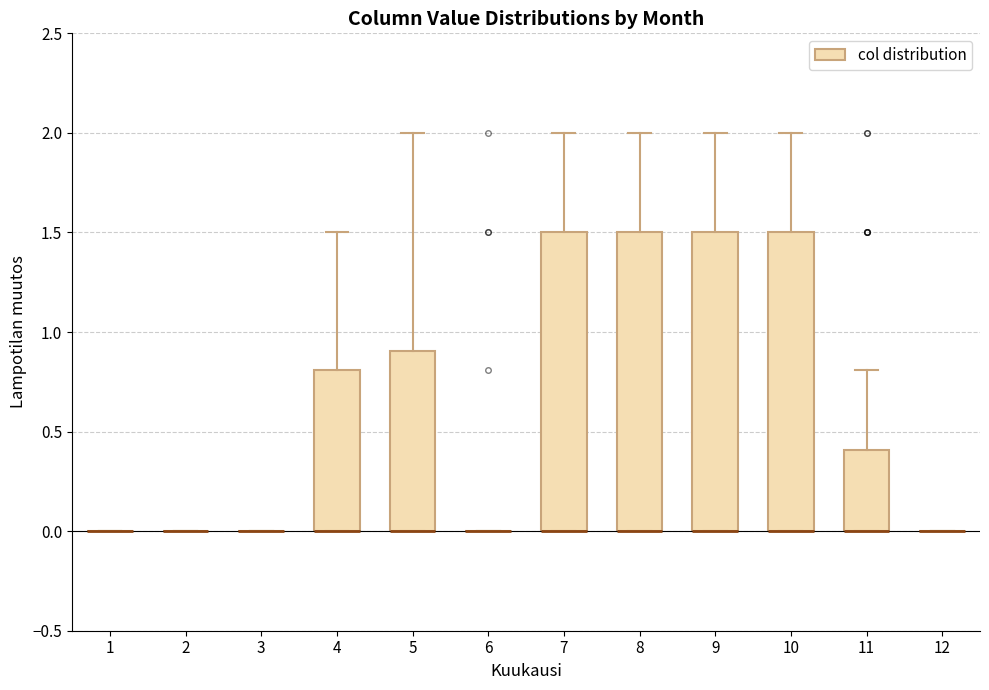

Reading left to right, read every box against the y-axis: the position of its median line, the range the box covers, and the ends of its whiskers. The values are not printed on the chart, so give them approximately, as read against the axis.

1: box collapsed to a line at 0.0, whiskers 0.0 to 0.0
2: box collapsed to a line at 0.0, whiskers 0.0 to 0.0
3: box collapsed to a line at 0.0, whiskers 0.0 to 0.0
4: median 0.0 (drawn on the box's lower edge), box 0.0 to 0.8, whiskers 0.0 to 1.5
5: median 0.0 (drawn on the box's lower edge), box 0.0 to 0.9, whiskers 0.0 to 2.0
6: box collapsed to a line at 0.0, whiskers 0.0 to 0.0
7: median 0.0 (drawn on the box's lower edge), box 0.0 to 1.5, whiskers 0.0 to 2.0
8: median 0.0 (drawn on the box's lower edge), box 0.0 to 1.5, whiskers 0.0 to 2.0
9: median 0.0 (drawn on the box's lower edge), box 0.0 to 1.5, whiskers 0.0 to 2.0
10: median 0.0 (drawn on the box's lower edge), box 0.0 to 1.5, whiskers 0.0 to 2.0
11: median 0.0 (drawn on the box's lower edge), box 0.0 to 0.4, whiskers 0.0 to 0.8
12: box collapsed to a line at 0.0, whiskers 0.0 to 0.0